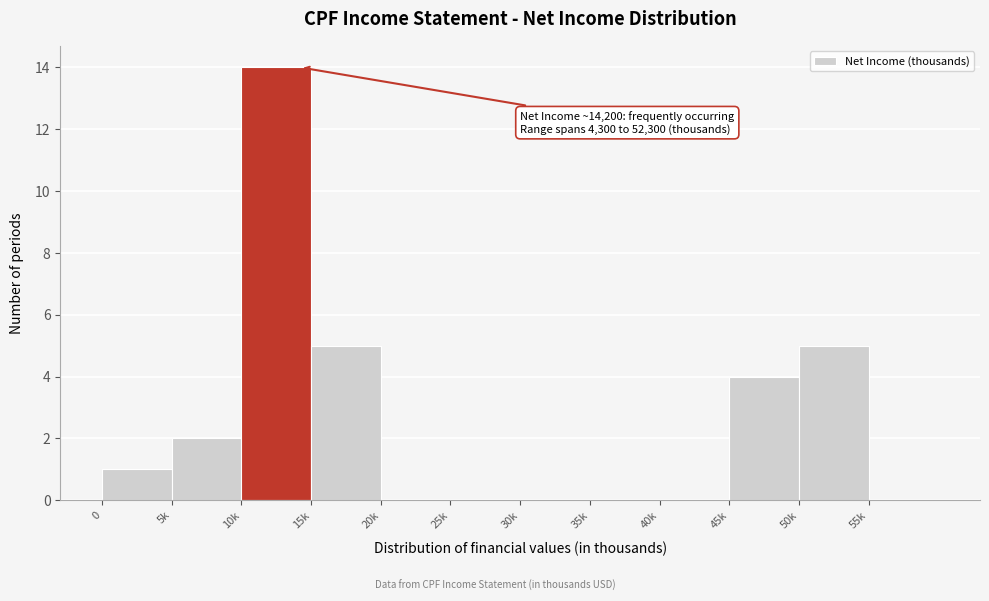

Reading left to right, transcribe all the data shown in this chart.

0=1	5k=2	10k=14	15k=5	20k=0	25k=0	30k=0	35k=0	40k=0	45k=4	50k=5	55k=0